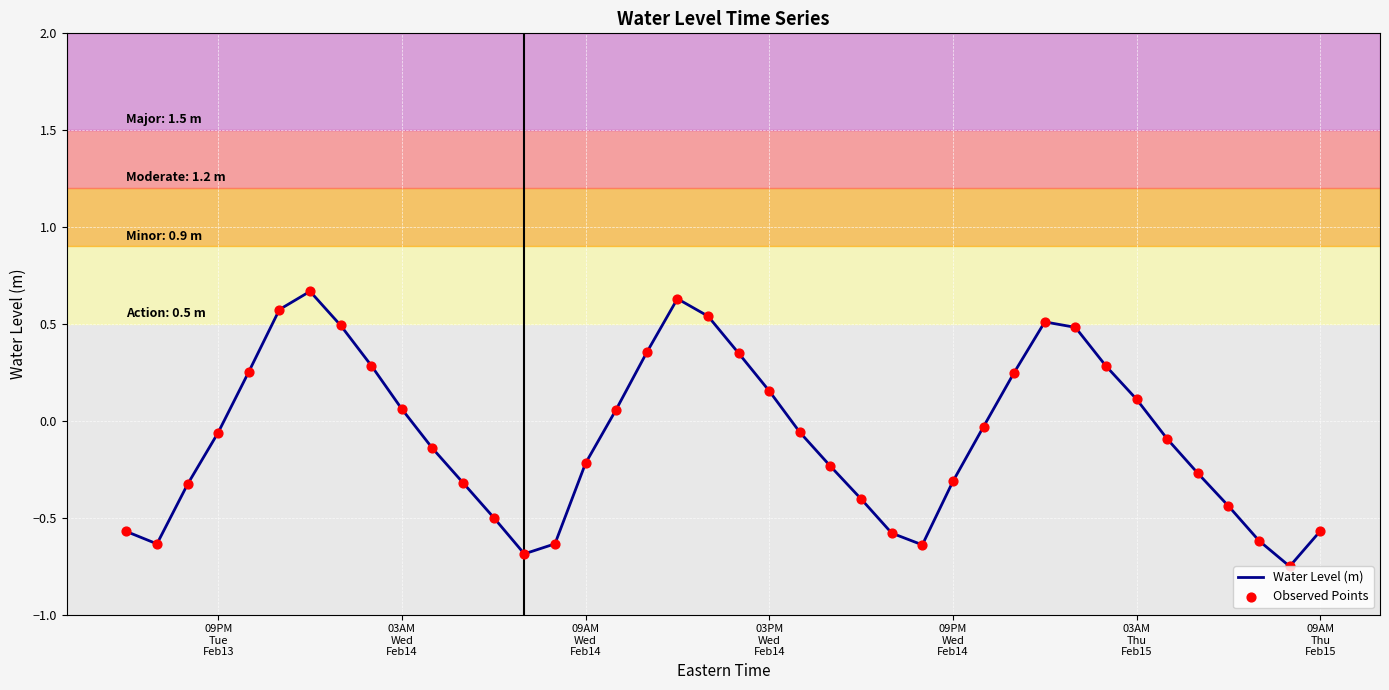

What is the difference between the maximum and minimum values?

1.4